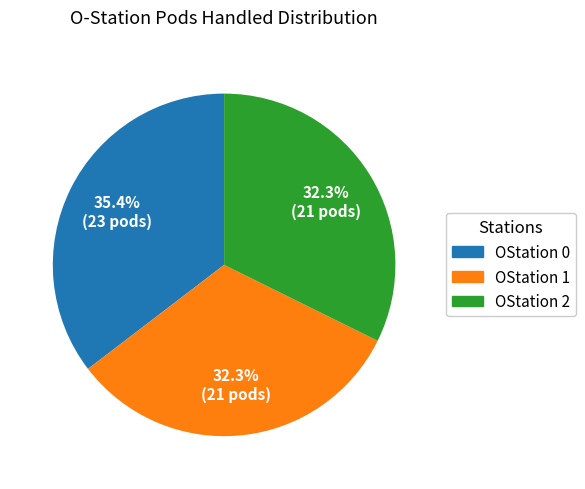

Is there any slice that represents more than half of the pie?

No